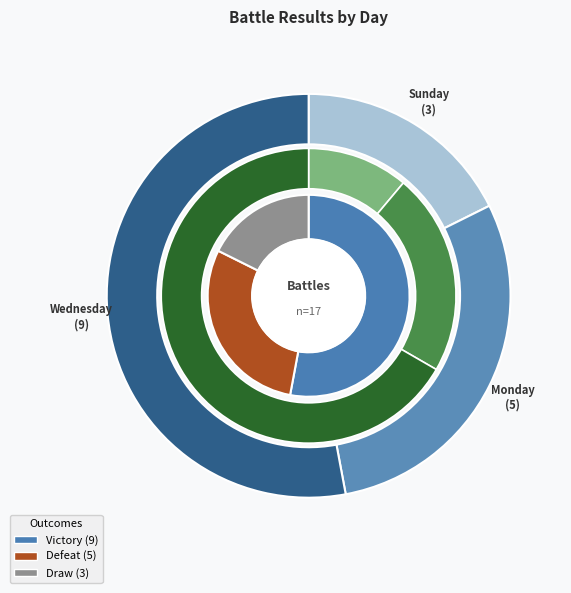

Does any single category account for the majority?

Yes